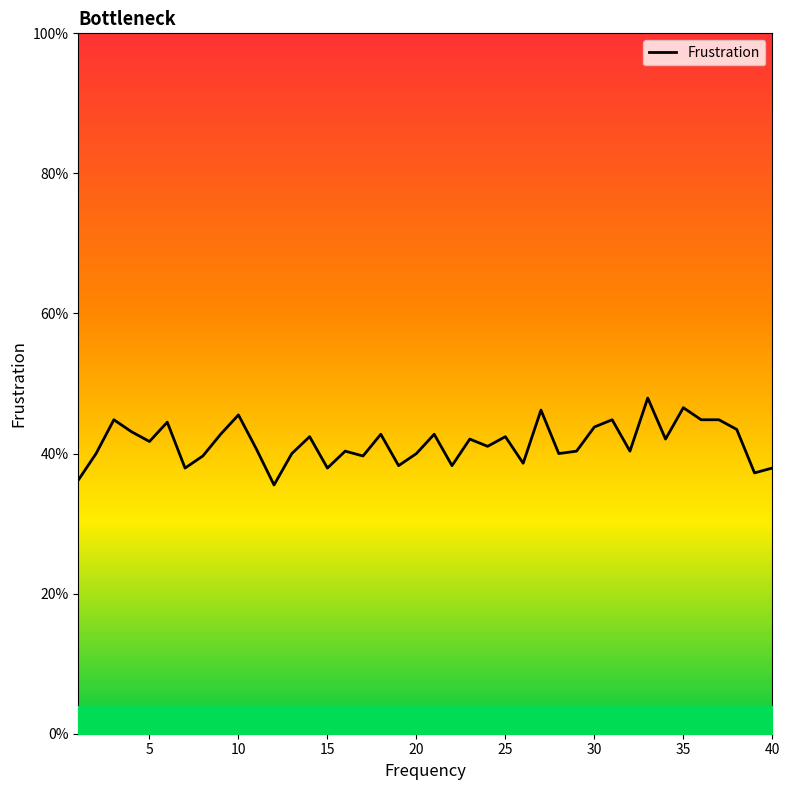

What is the greatest value displayed?

47.9